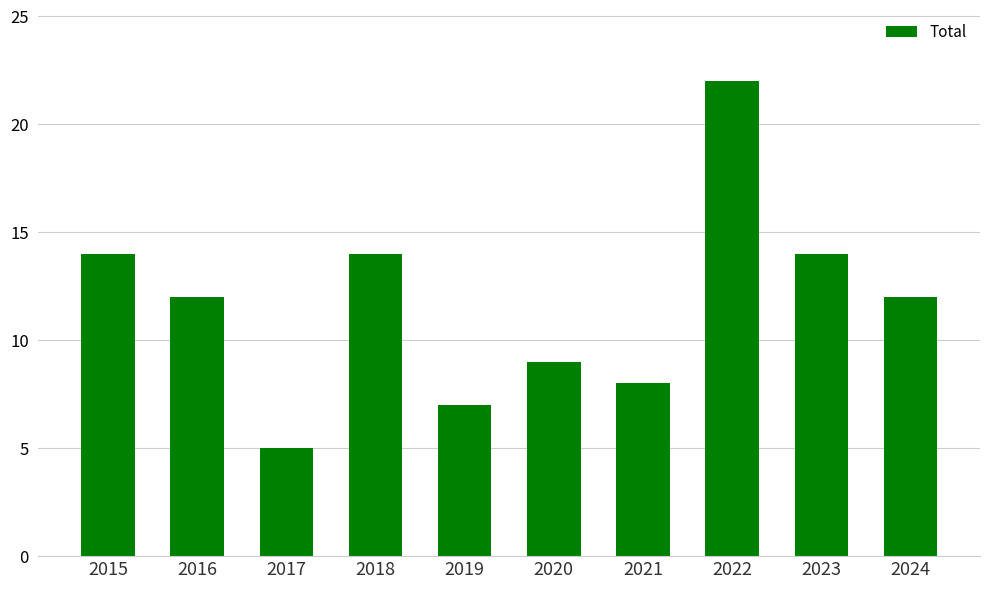

What is the maximum value shown in the chart?

22